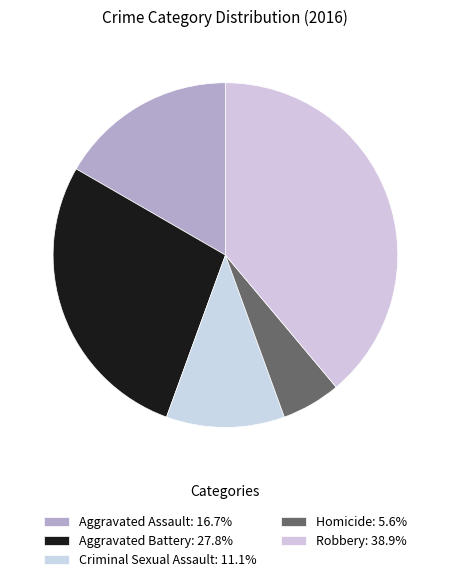

To the nearest percent, what is the average slice percentage?

20%